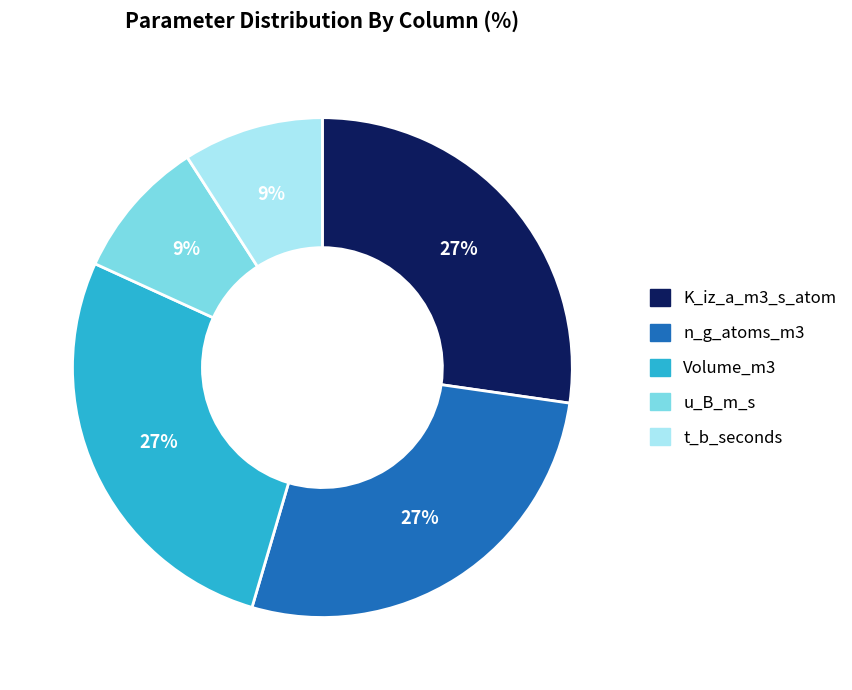

To the nearest percent, what is the average slice percentage?

20%